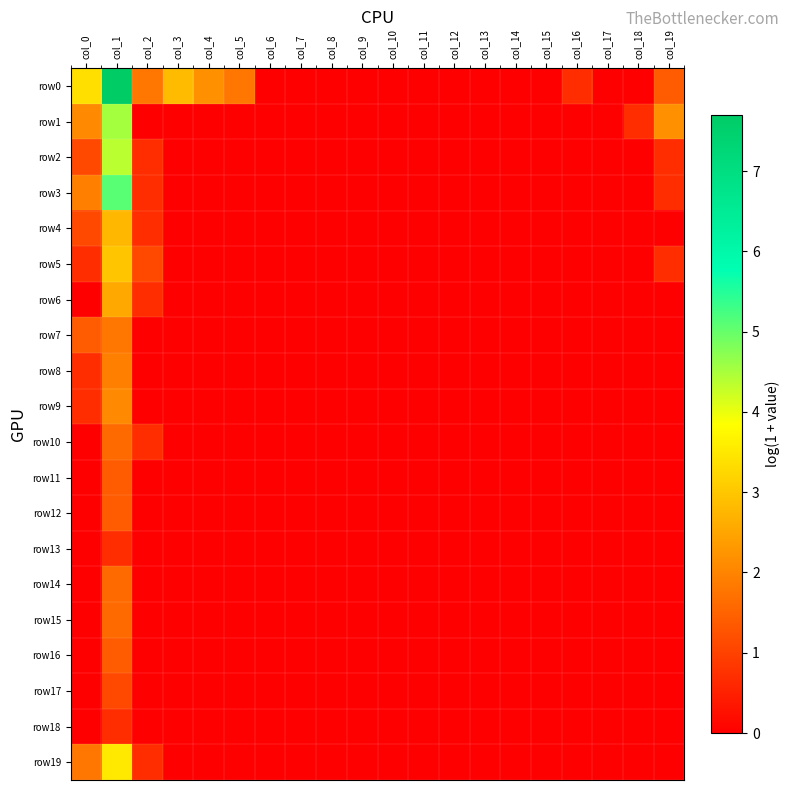

Which series changed the most between col_2 and col_17?

row0